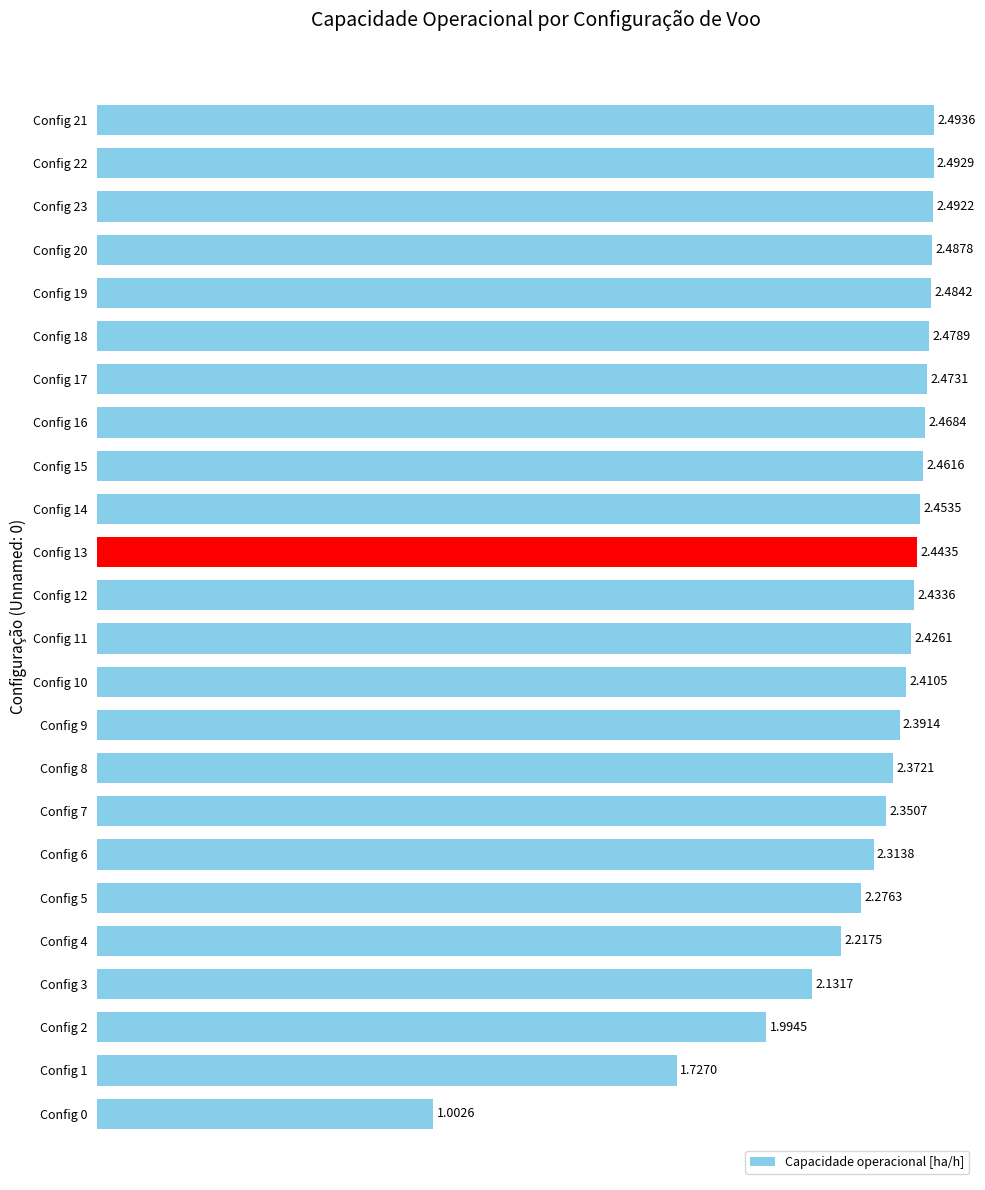

Rank the categories by value from lowest to highest.

Config 0, Config 1, Config 2, Config 3, Config 4, Config 5, Config 6, Config 7, Config 8, Config 9, Config 10, Config 11, Config 12, Config 13, Config 14, Config 15, Config 16, Config 17, Config 18, Config 19, Config 20, Config 23, Config 22, Config 21